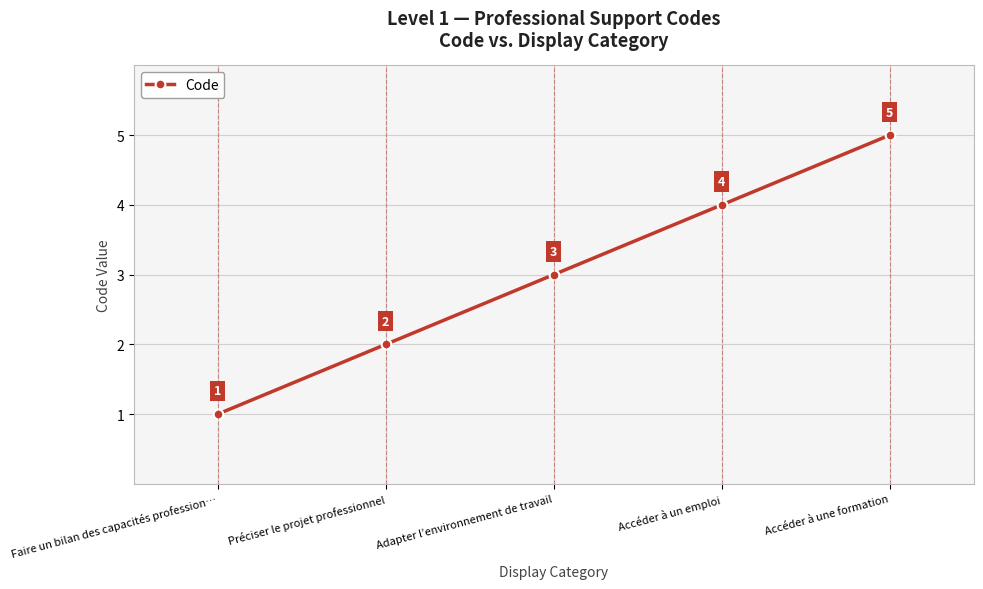

The chart shows a value of 4 at Accéder à un emploi. True or false?

True